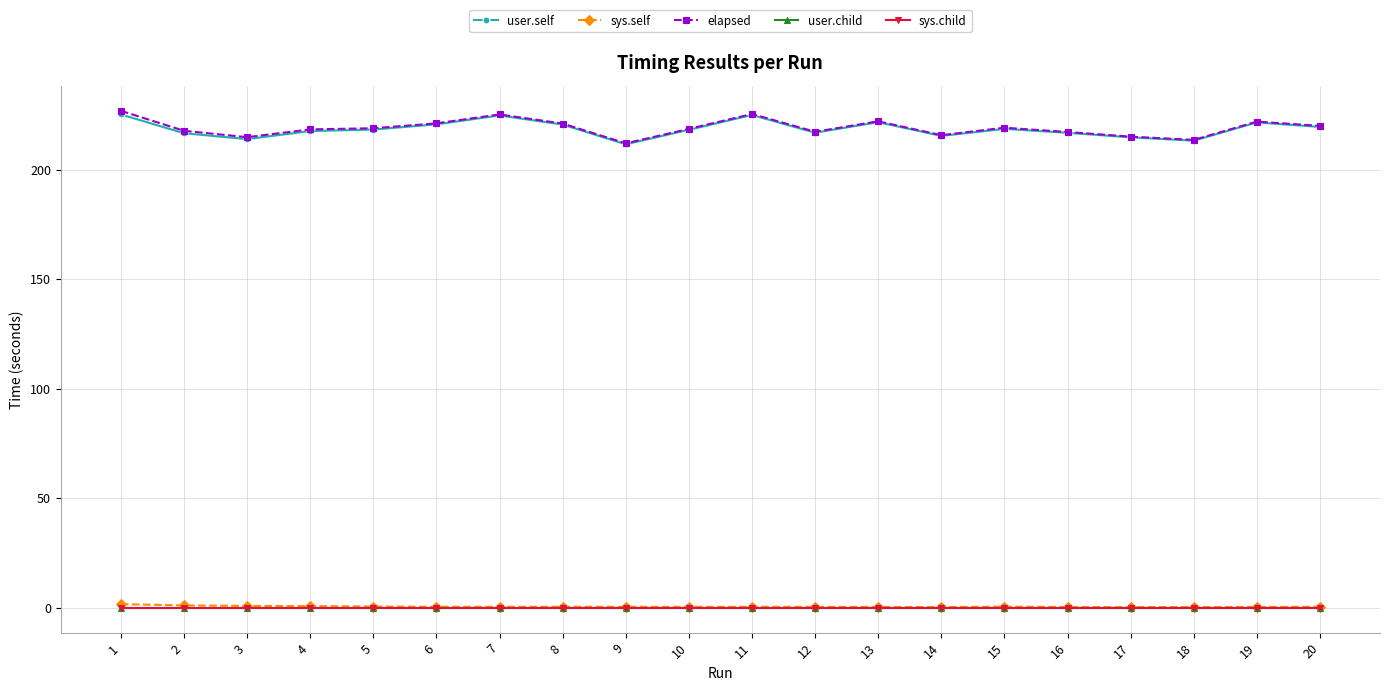

At which category is the sum across all series the highest?

1